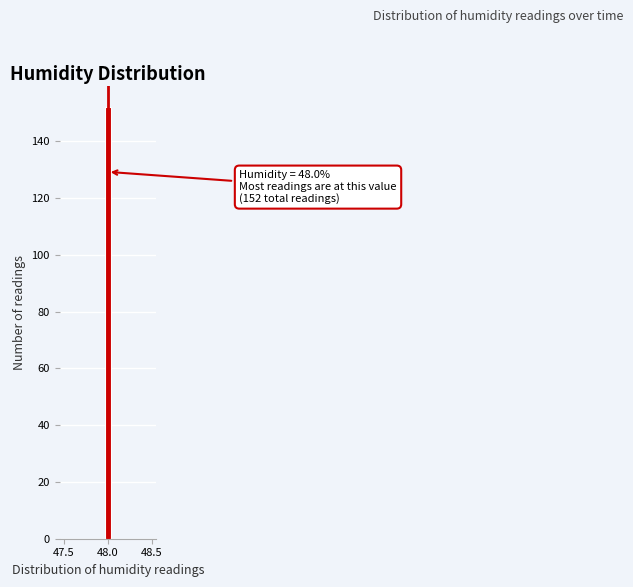

Read against the x-axis, roughly where is the centre of the tallest bar?

48.00